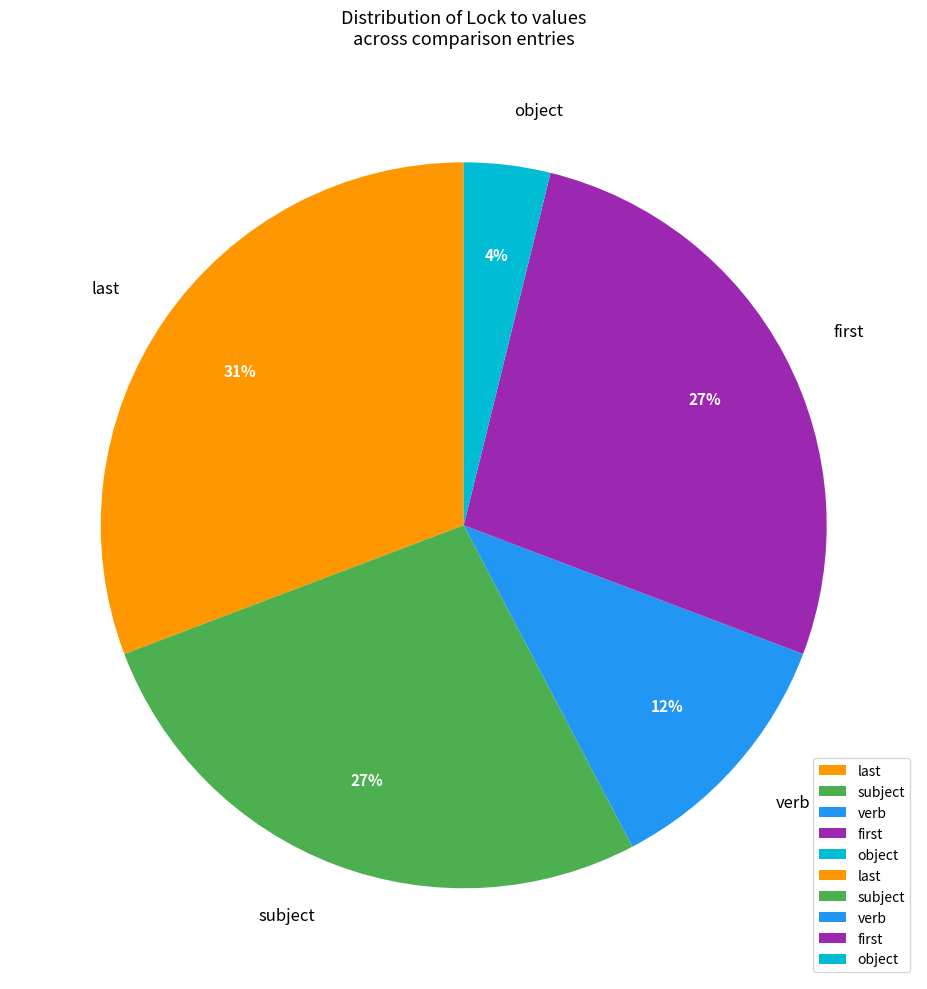

To the nearest percent, what is the average slice percentage?

20%